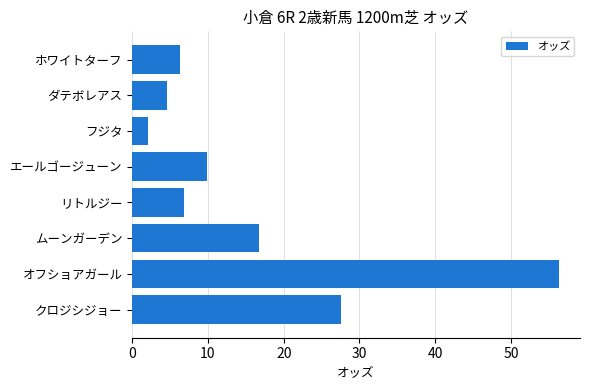

What is the minimum value shown in the chart?

2.1